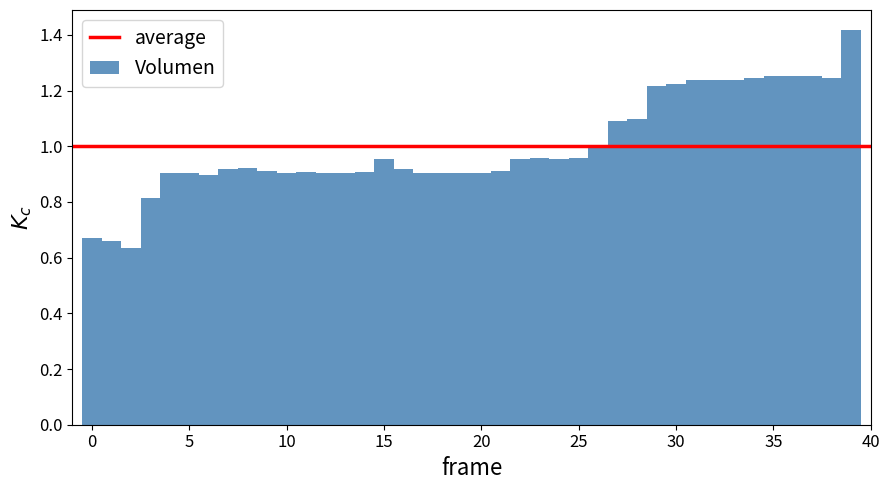

Read against the x-axis, roughly where is the centre of the tallest bar?

39.0